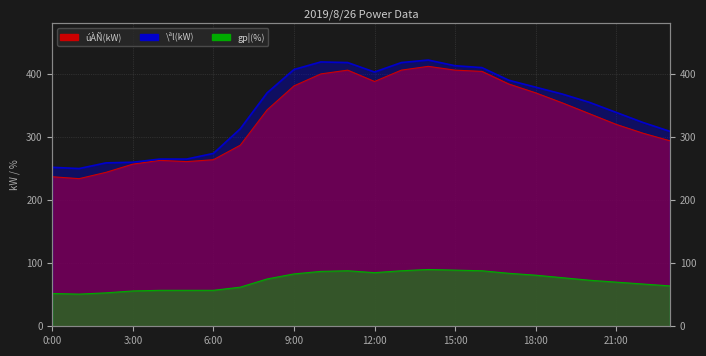

True or false: \ªl(kW) and úÀÑ(kW) intersect in this chart.

False